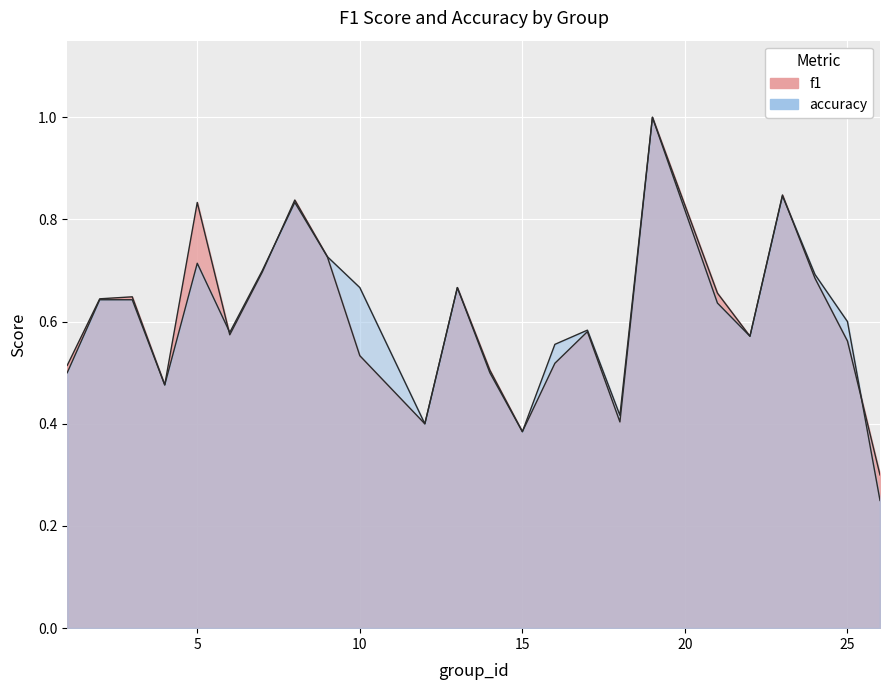

Reading left to right, list all the values displayed in this chart.

f1: 1=0.5	2=0.6	3=0.6	4=0.5	5=0.8	6=0.6	7=0.7	8=0.8	9=0.7	10=0.5	12=0.4	13=0.7	14=0.5	15=0.4	16=0.5	17=0.6	18=0.4	19=1.0	21=0.7	22=0.6	23=0.8	24=0.7	25=0.6	26=0.3
accuracy: 1=0.5	2=0.6	3=0.6	4=0.5	5=0.7	6=0.6	7=0.7	8=0.8	9=0.7	10=0.7	12=0.4	13=0.7	14=0.5	15=0.4	16=0.6	17=0.6	18=0.4	19=1.0	21=0.6	22=0.6	23=0.8	24=0.7	25=0.6	26=0.2